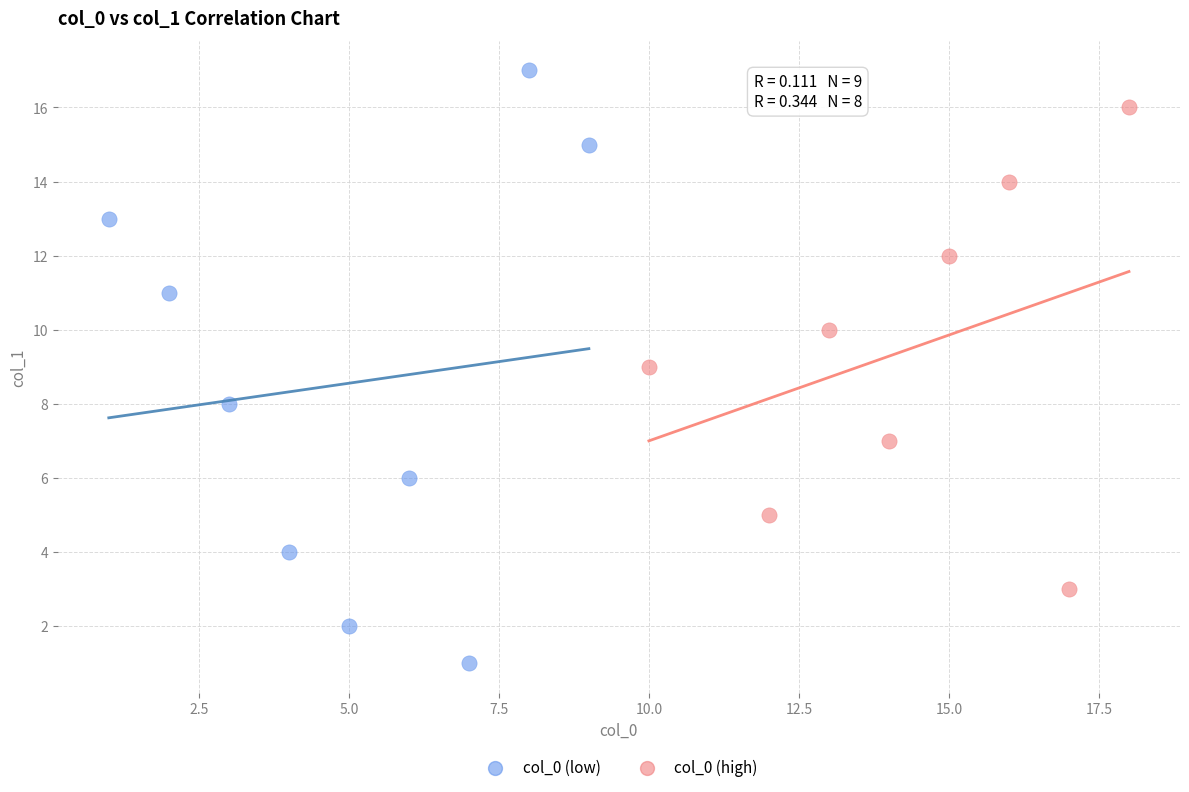

Which series has the largest Y range (max minus min)?

col_0 (low)